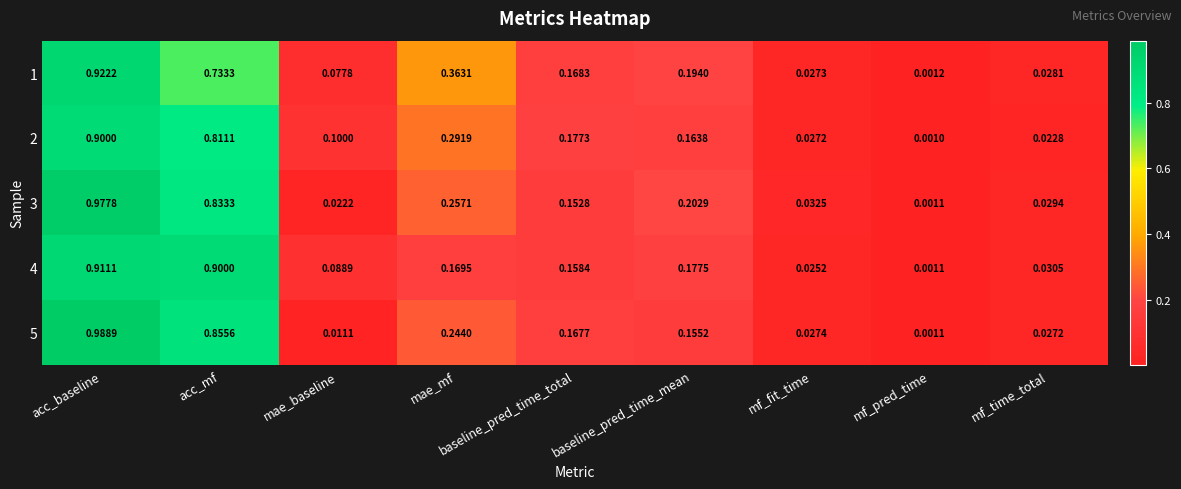

What is the total value across all series at mf_fit_time?

0.1